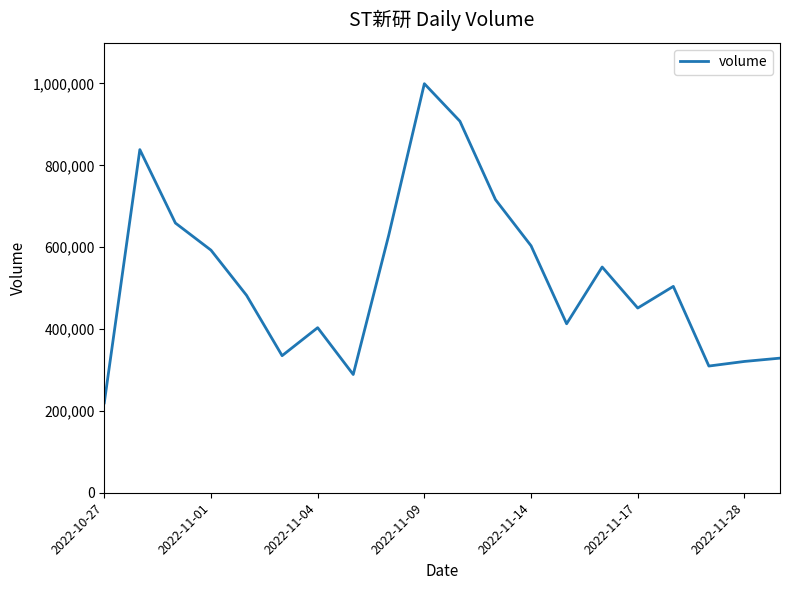

What is the minimum value shown in the chart?

219700